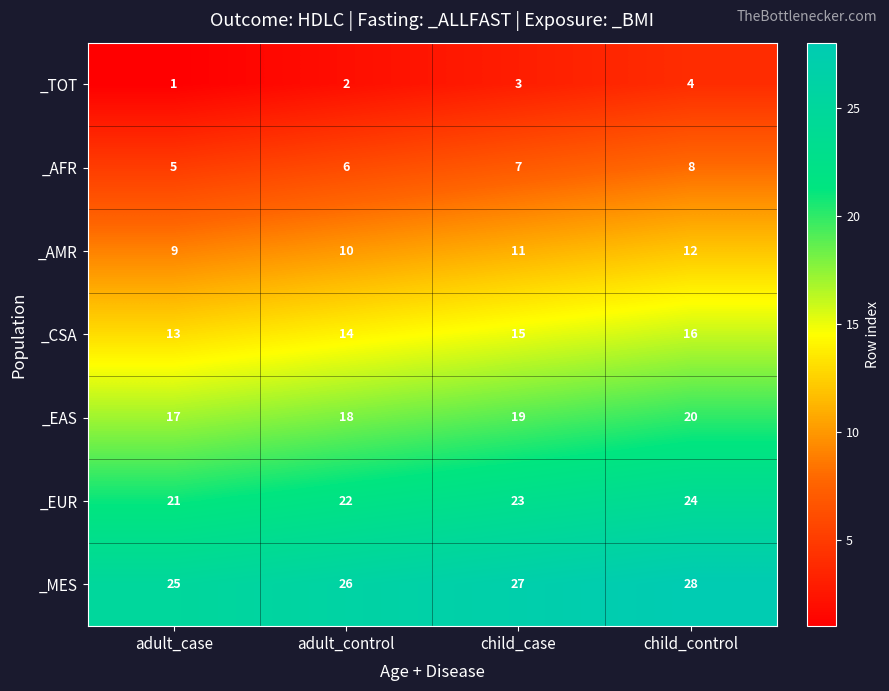

Is it true that _TOT equals 1 at adult_case?

True